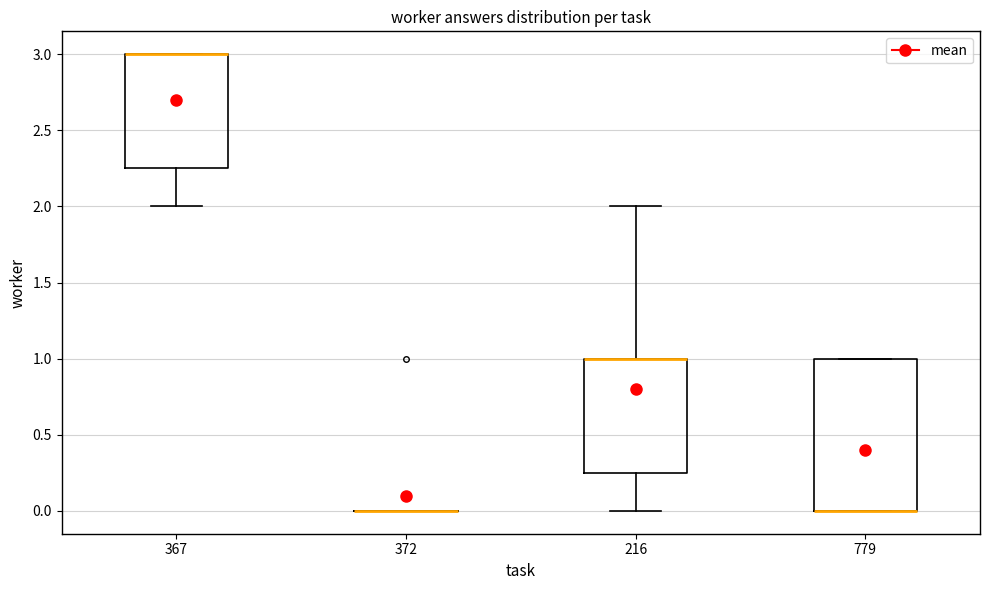

Comparing the boxes themselves (not the whiskers), which one is the tallest?

779